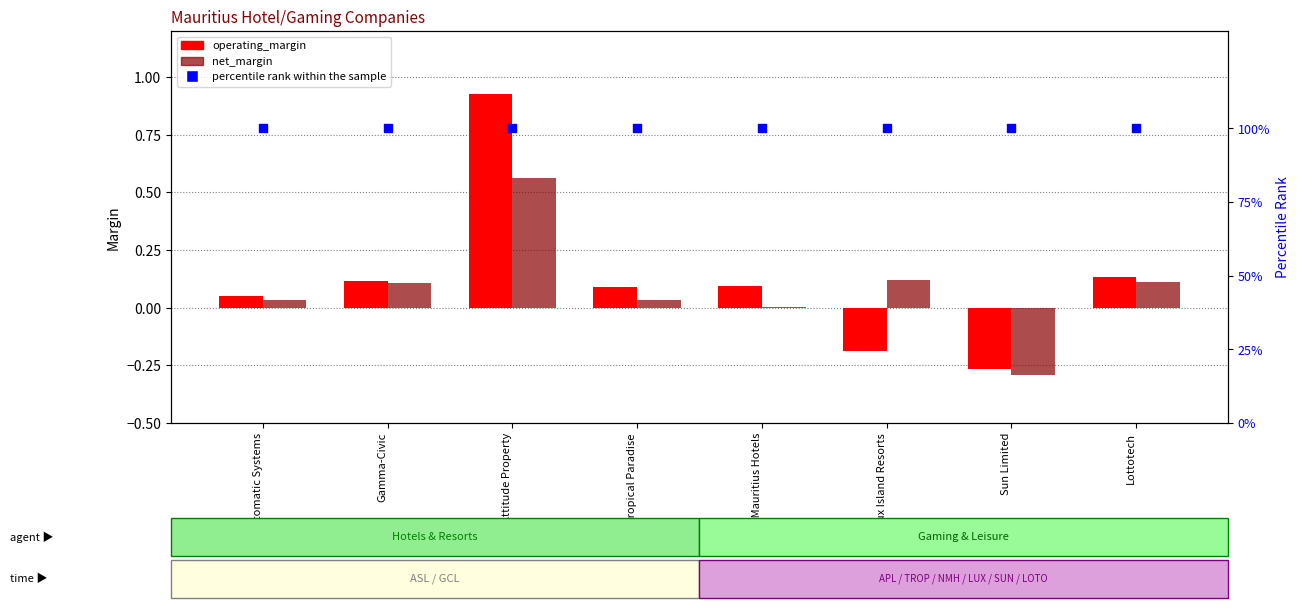

Which series reaches the minimum Y coordinate?

net_margin